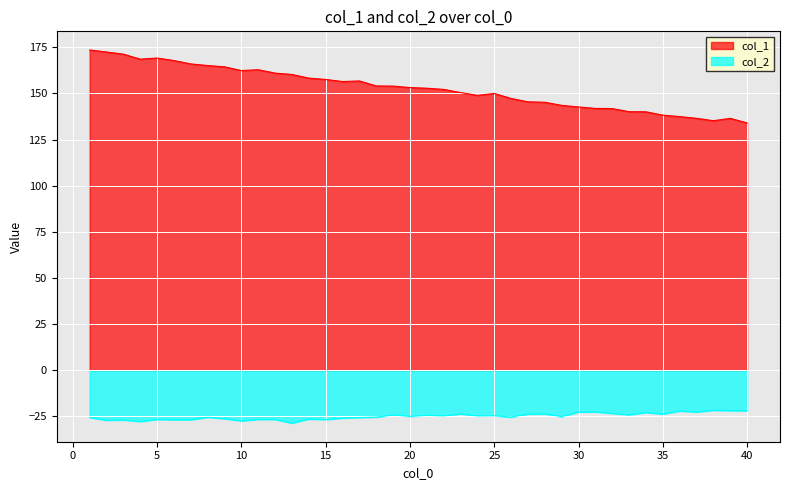

How many lines are shown in the chart?

2